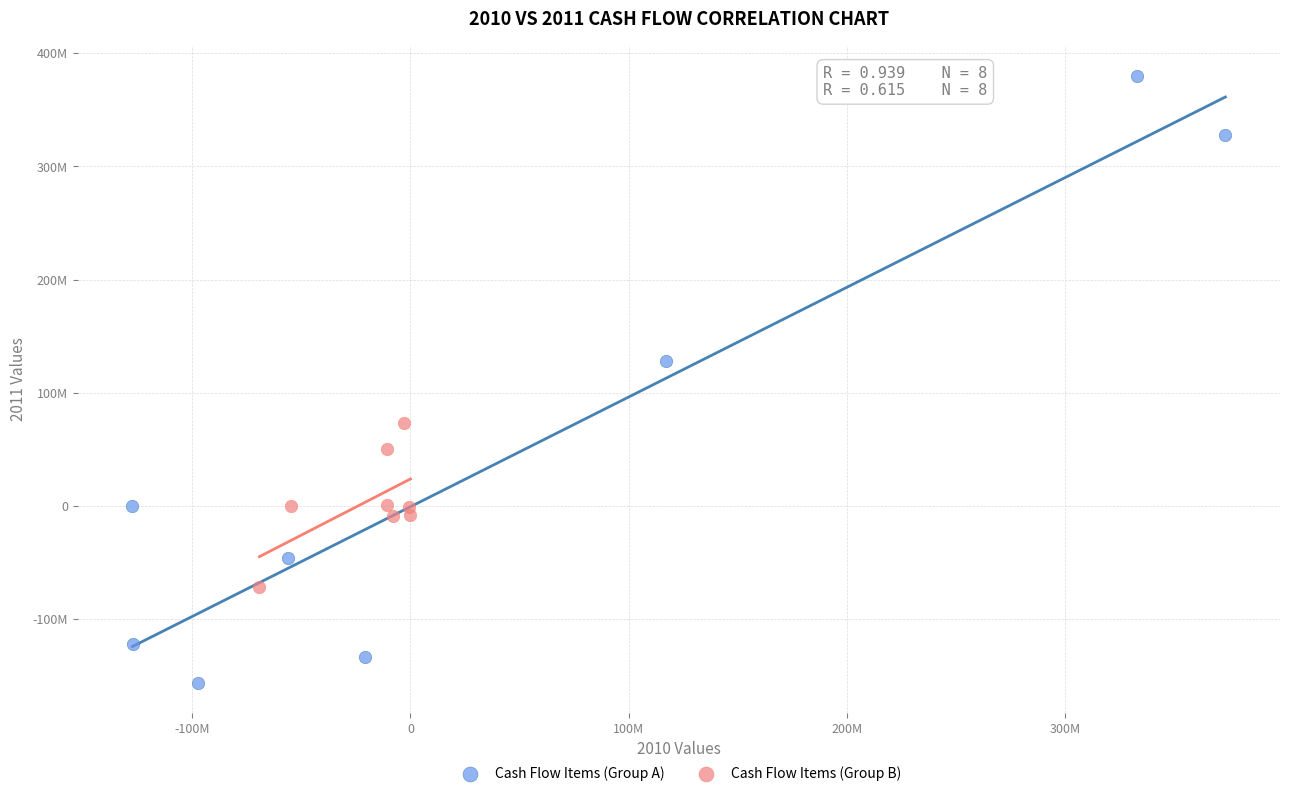

Which series reaches the minimum Y coordinate?

Cash Flow Items (Group A)